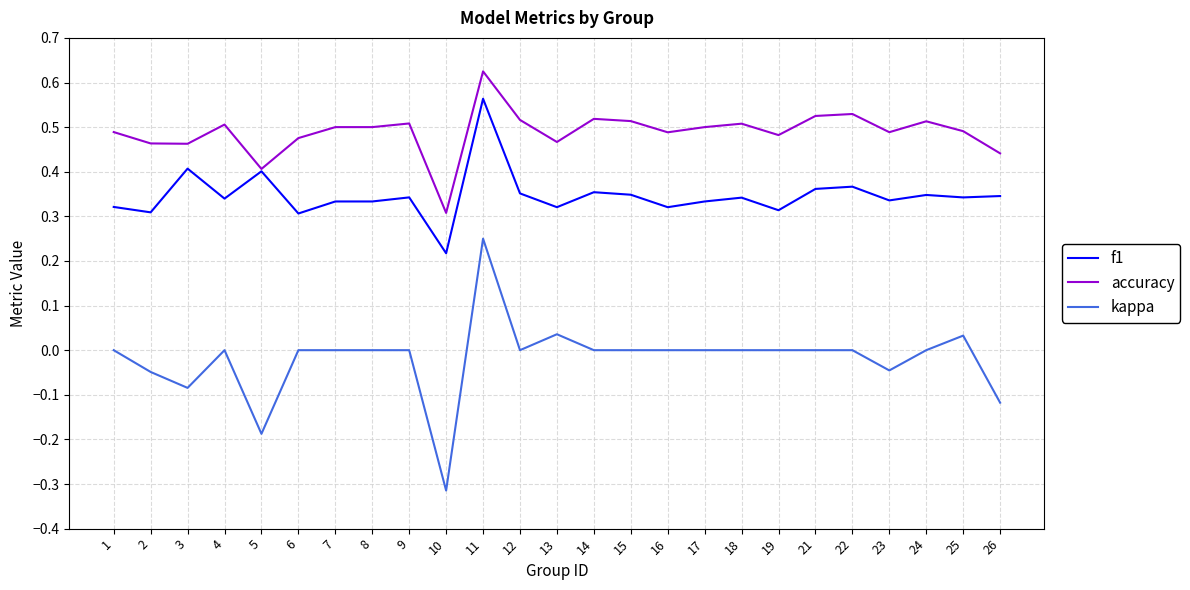

Which series has the widest spread of values?

kappa